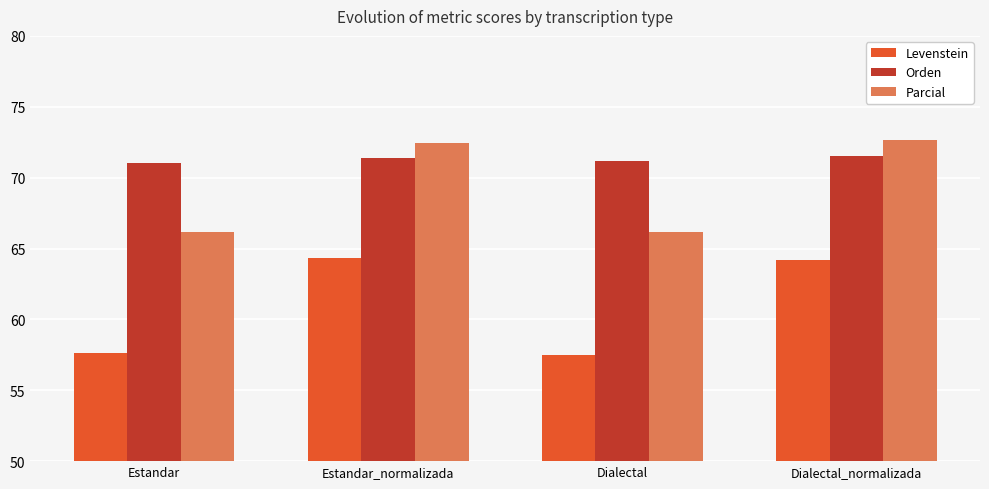

The value of Levenstein at Estandar_normalizada is 64.3. True or false?

True